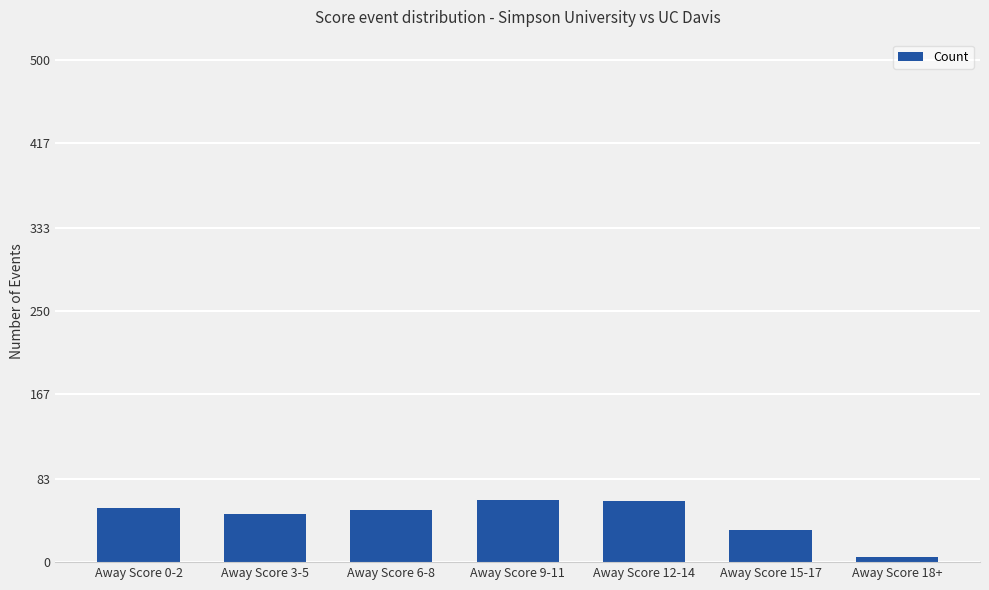

What is the ratio of the value at Away Score 3-5 to the value at Away Score 0-2?

0.9